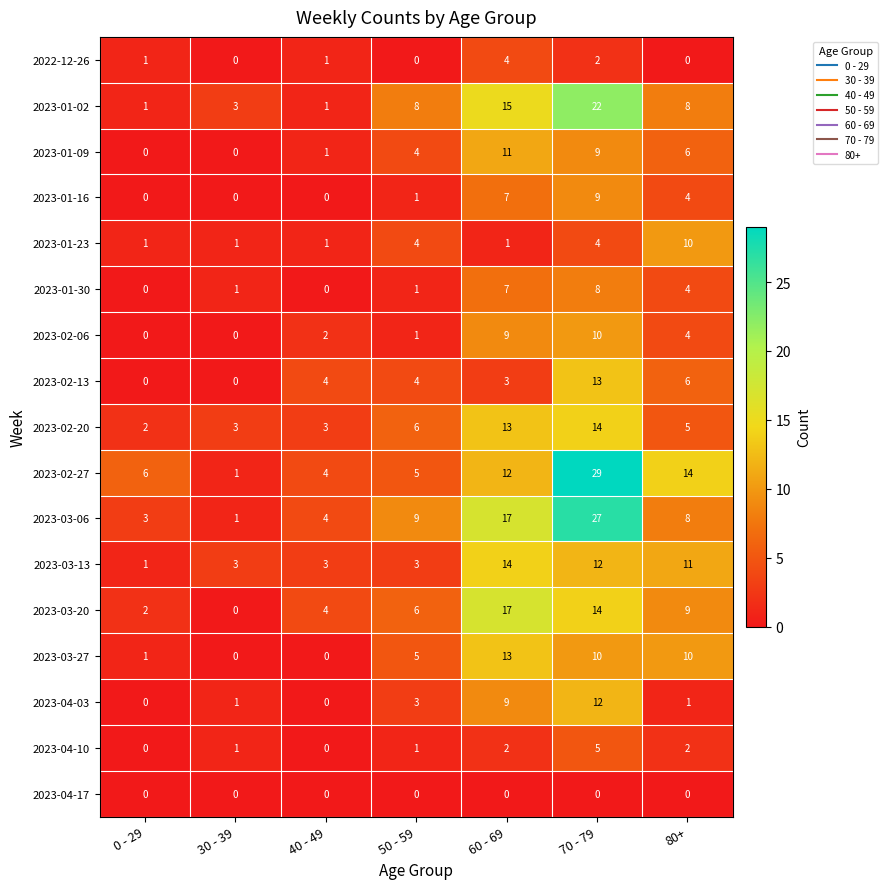

Which series has the widest spread of values?

2023-02-27